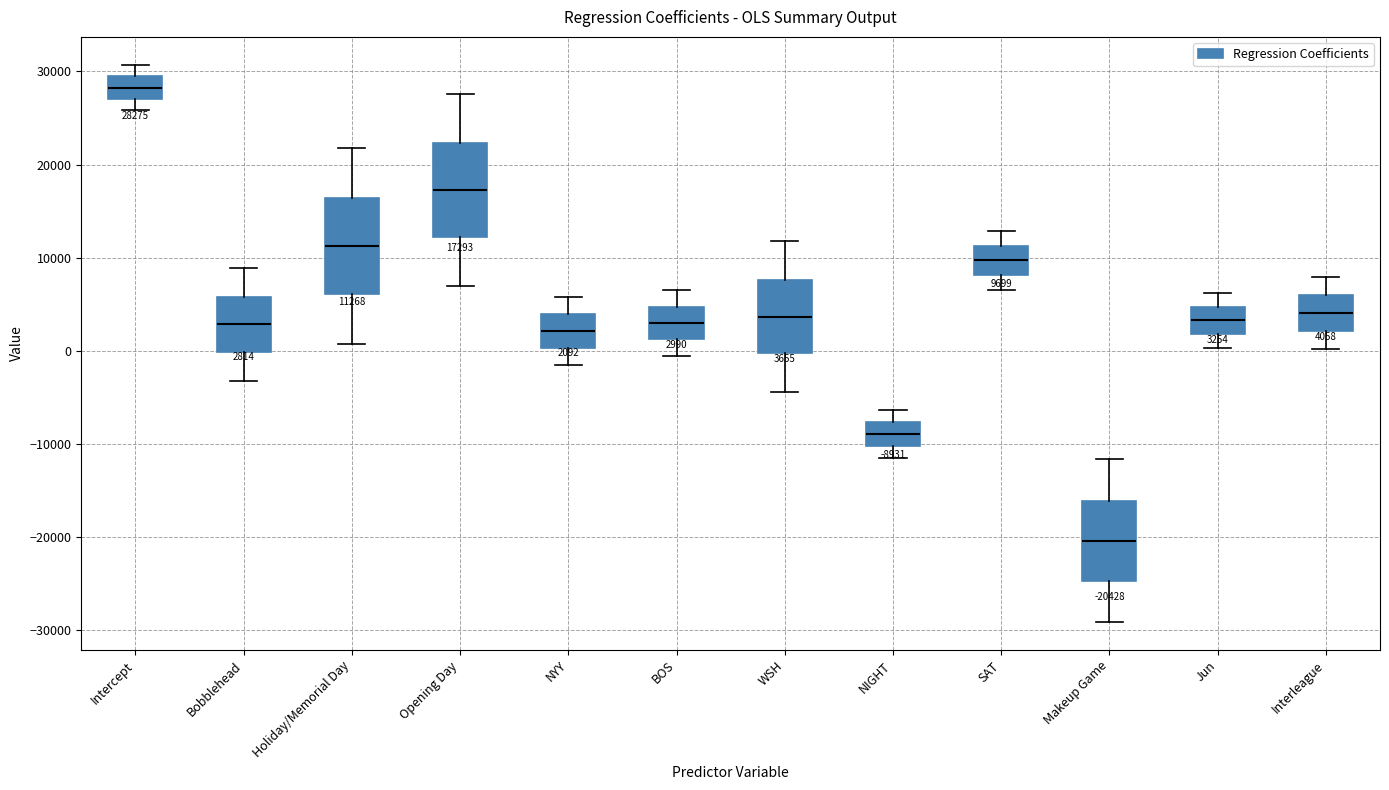

Which box's median line is the lowest?

Makeup Game